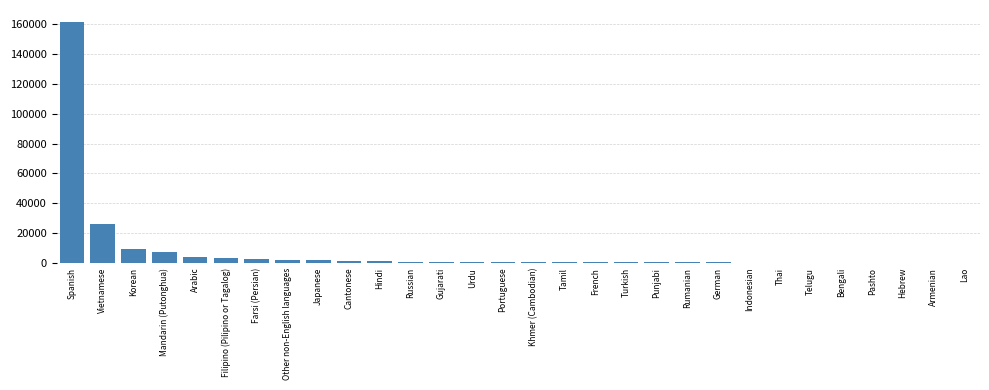

What is the greatest value displayed?

161579